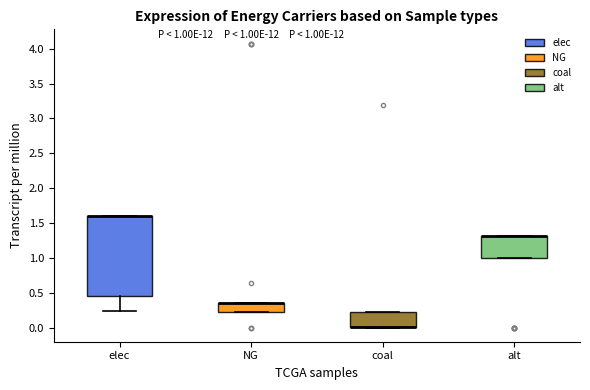

Which box is the tallest, from its lower edge to its upper edge?

elec